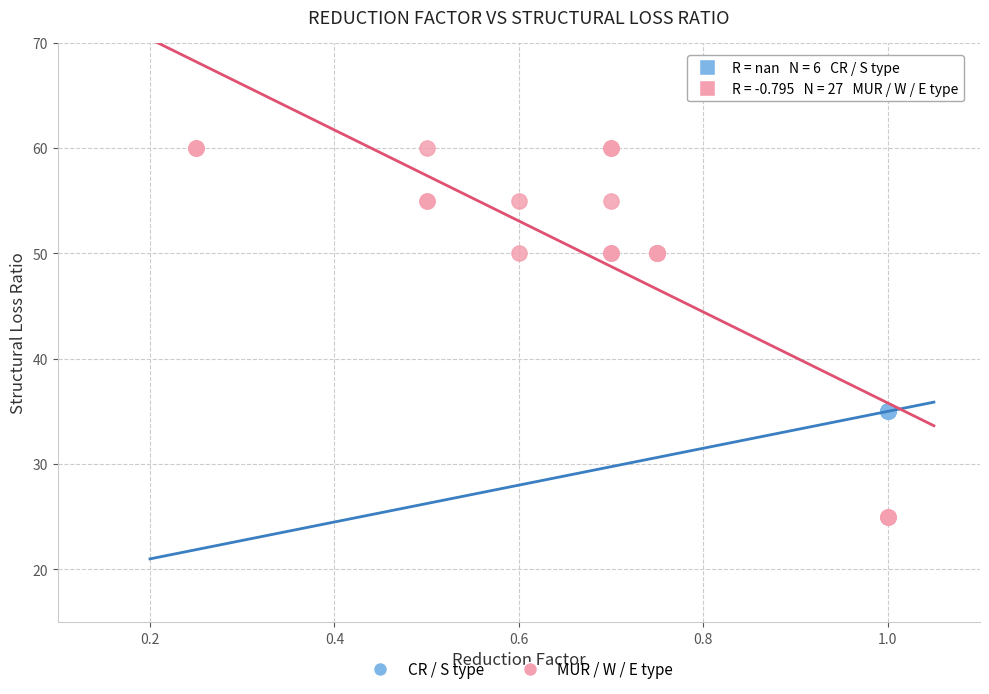

Which series reaches the minimum Y coordinate?

MUR / W / E type